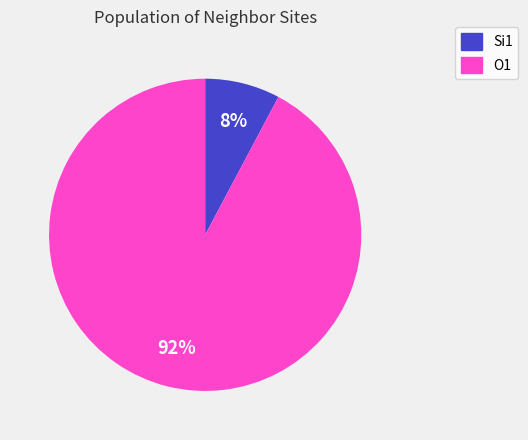

Combined, do O1 and Si1 account for over 50%?

Yes